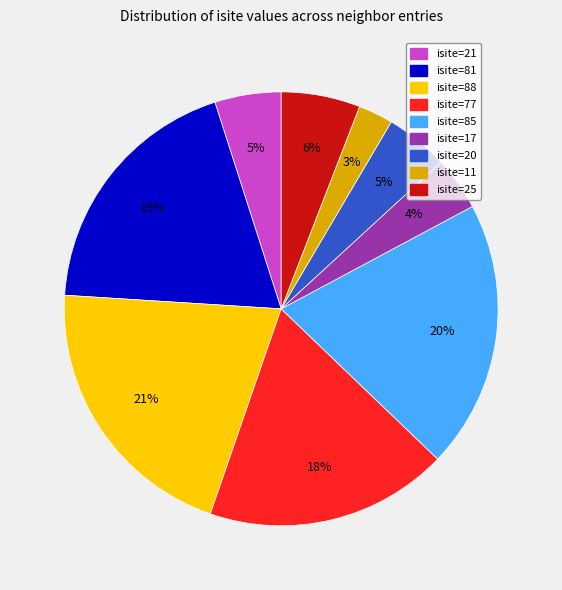

To the nearest percent, what is the average slice percentage?

11%